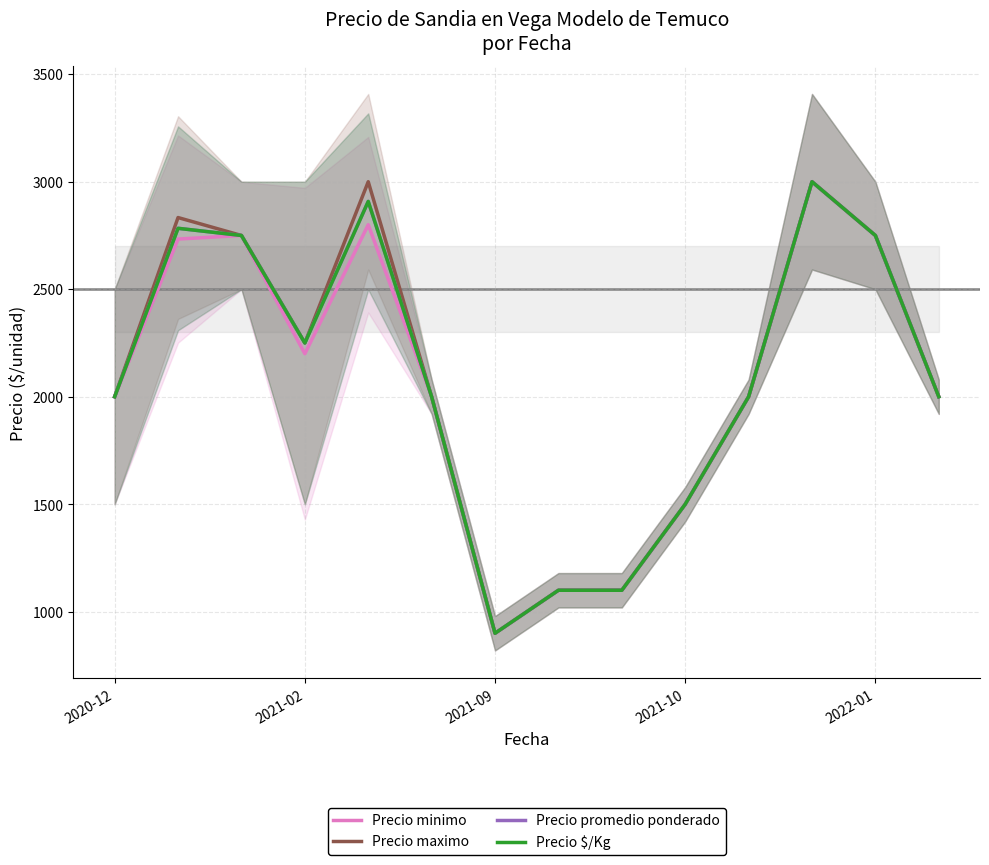

True or false: Precio $/Kg has more than 0 points higher than both neighbors.

True